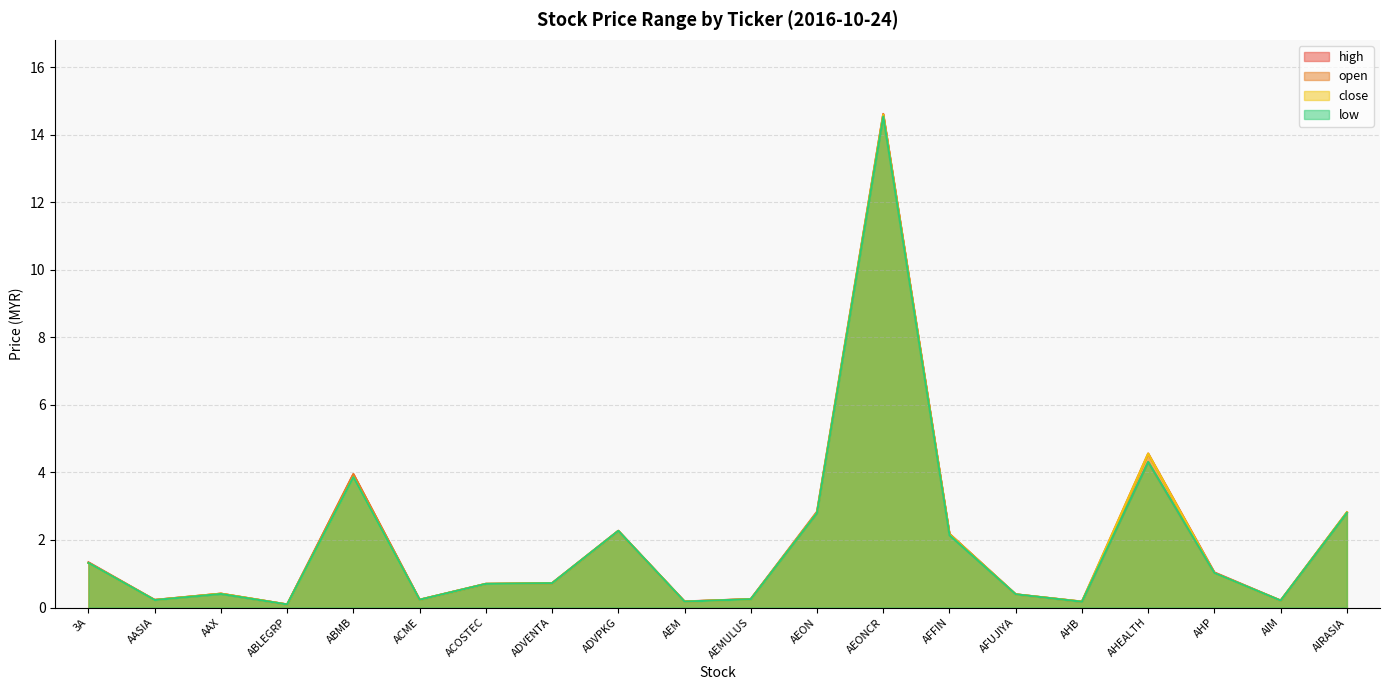

Reading left to right, transcribe all the data shown in this chart.

open: 3A=1.3	AASIA=0.2	AAX=0.4	ABLEGRP=0.1	ABMB=4.0	ACME=0.2	ACOSTEC=0.7	ADVENTA=0.7	ADVPKG=2.3	AEM=0.2	AEMULUS=0.2	AEON=2.8	AEONCR=14.6	AFFIN=2.2	AFUJIYA=0.4	AHB=0.2	AHEALTH=4.3	AHP=1.0	AIM=0.2	AIRASIA=2.8
high: 3A=1.3	AASIA=0.2	AAX=0.4	ABLEGRP=0.1	ABMB=4.0	ACME=0.2	ACOSTEC=0.7	ADVENTA=0.7	ADVPKG=2.3	AEM=0.2	AEMULUS=0.2	AEON=2.8	AEONCR=14.6	AFFIN=2.2	AFUJIYA=0.4	AHB=0.2	AHEALTH=4.6	AHP=1.0	AIM=0.2	AIRASIA=2.8
low: 3A=1.3	AASIA=0.2	AAX=0.4	ABLEGRP=0.1	ABMB=3.9	ACME=0.2	ACOSTEC=0.7	ADVENTA=0.7	ADVPKG=2.3	AEM=0.2	AEMULUS=0.2	AEON=2.8	AEONCR=14.5	AFFIN=2.1	AFUJIYA=0.4	AHB=0.2	AHEALTH=4.3	AHP=1.0	AIM=0.2	AIRASIA=2.8
close: 3A=1.3	AASIA=0.2	AAX=0.4	ABLEGRP=0.1	ABMB=3.9	ACME=0.2	ACOSTEC=0.7	ADVENTA=0.7	ADVPKG=2.3	AEM=0.2	AEMULUS=0.2	AEON=2.8	AEONCR=14.6	AFFIN=2.2	AFUJIYA=0.4	AHB=0.2	AHEALTH=4.6	AHP=1.0	AIM=0.2	AIRASIA=2.8